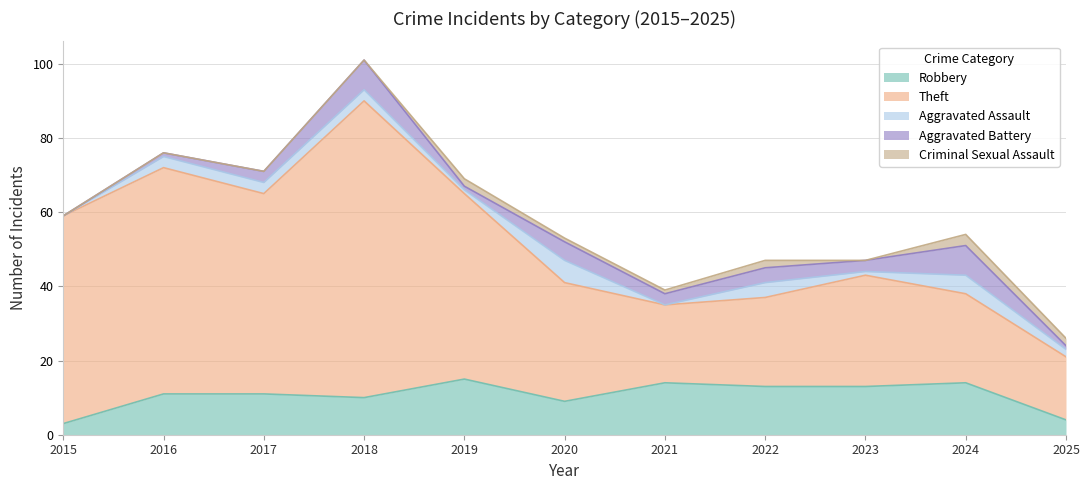

What value does the Robbery series have at 2020, to the nearest 5?

10